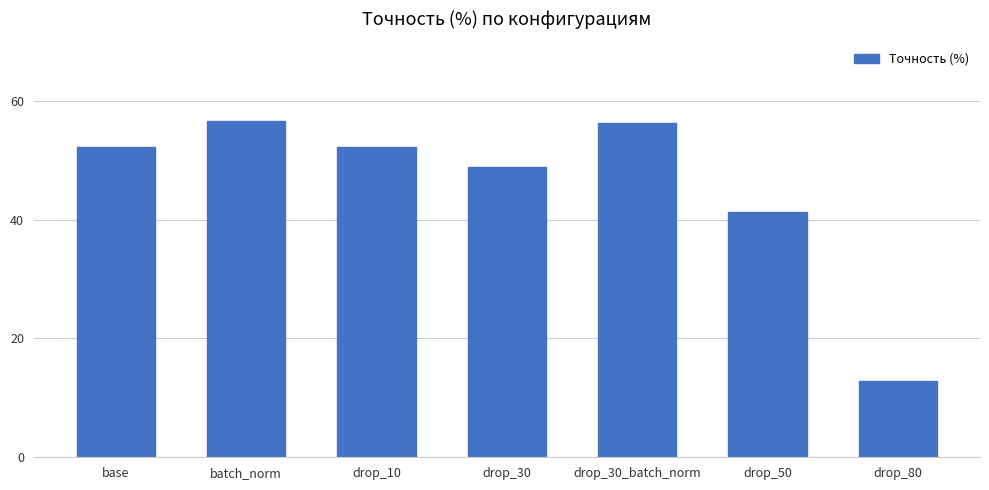

What is the ratio of the value at batch_norm to the value at drop_30_batch_norm?

1.0